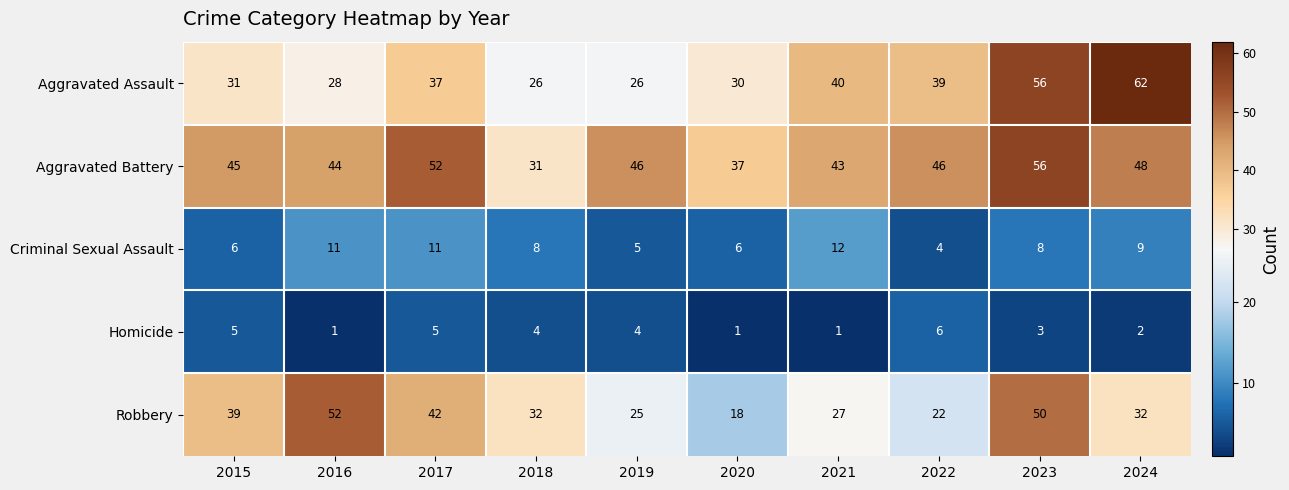

What is the spread (max minus min) of values at 2020?

36